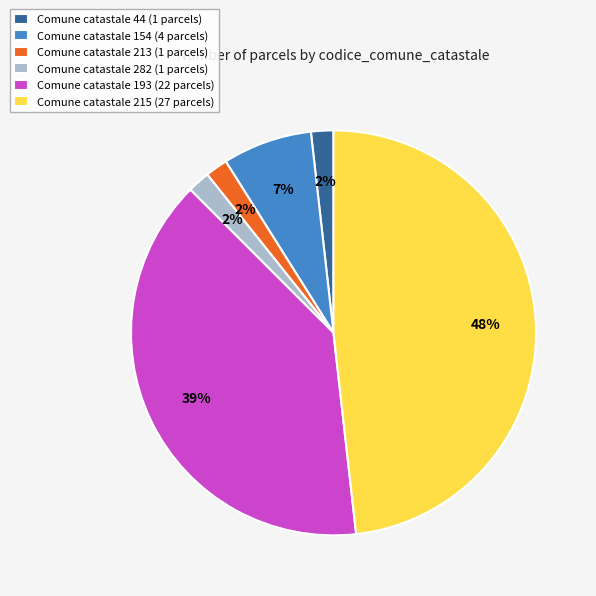

What is the ratio of the value at Comune catastale 44 (1 parcels) to the value at Comune catastale 213 (1 parcels)?

1.0